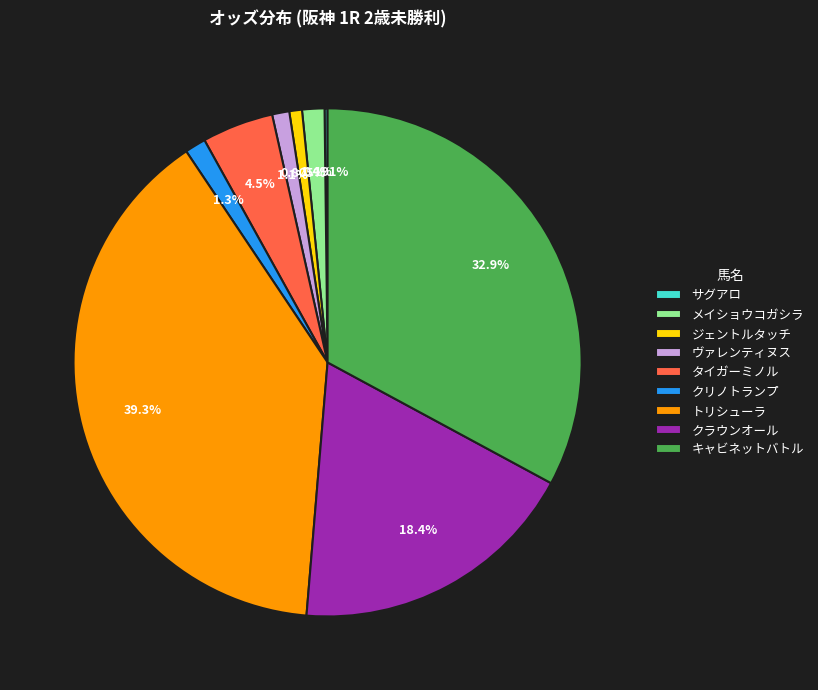

To the nearest percent, what is the combined percentage of トリシューラ and キャビネットバトル?

72%